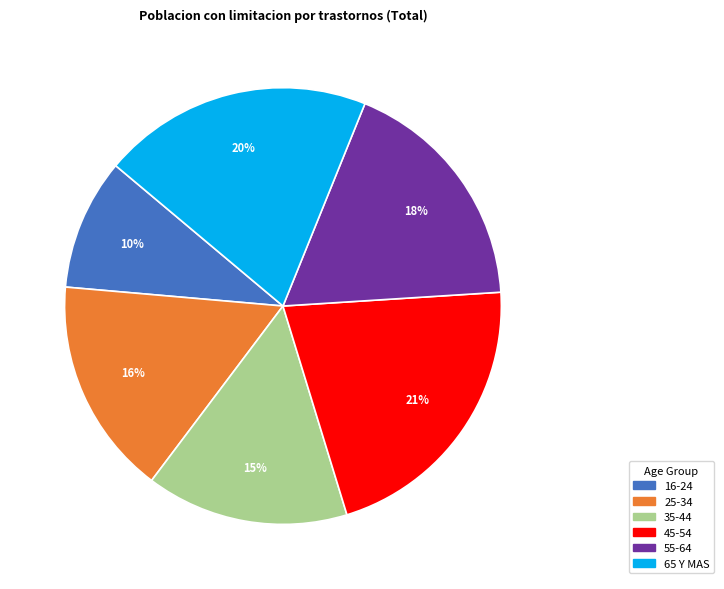

The 55-64 slice represents 18% of the pie. True or false?

True